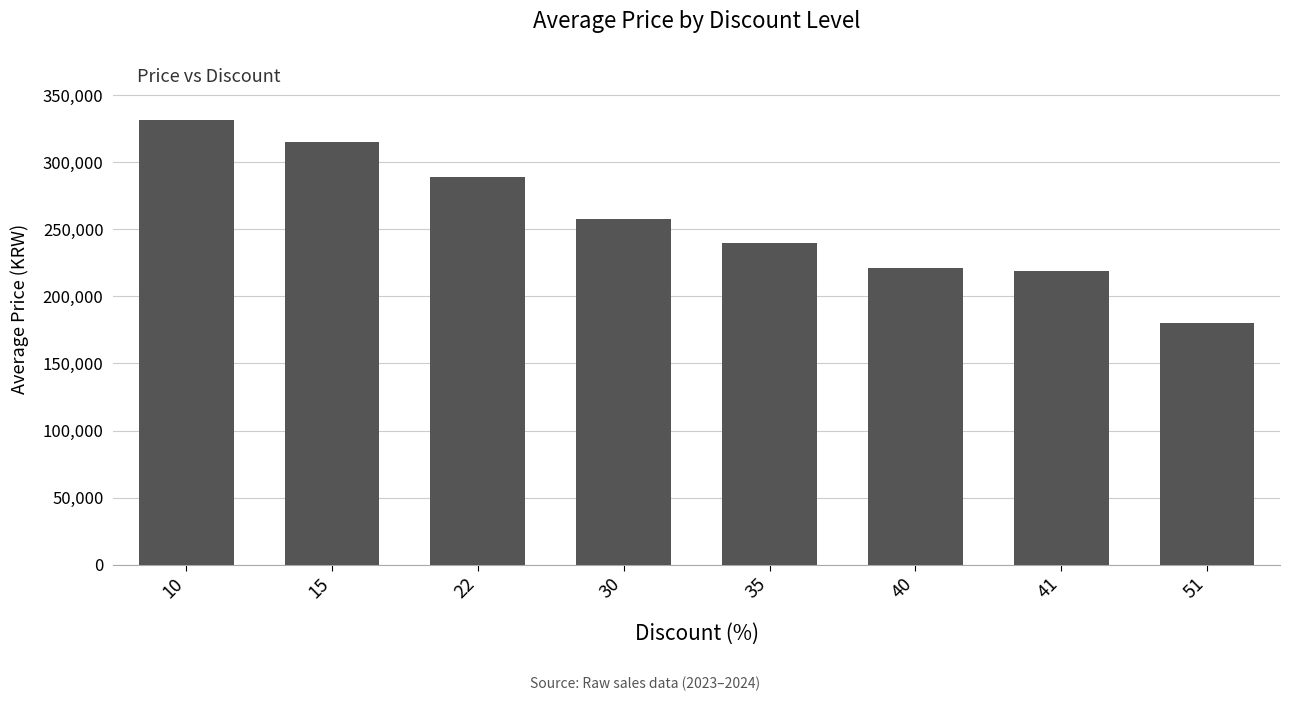

Is it true that the value at 15 is 507042?

False